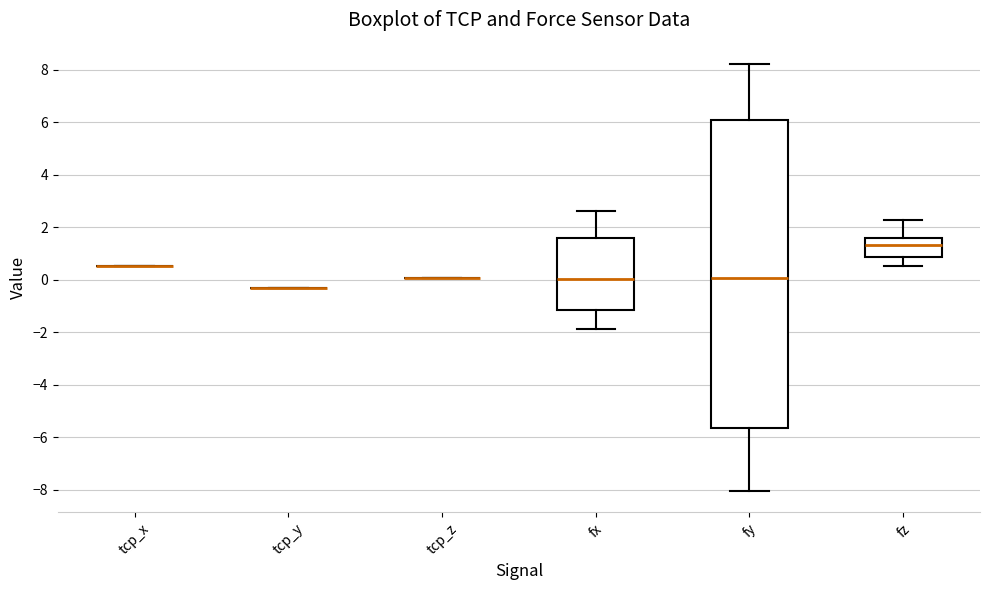

Which box is the tallest, from its lower edge to its upper edge?

fy